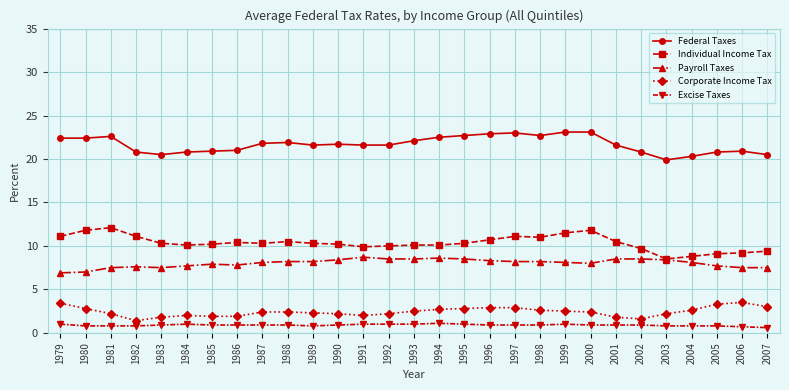

Rank the series at 2005 from highest to lowest value.

Federal Taxes, Individual Income Tax, Payroll Taxes, Corporate Income Tax, Excise Taxes